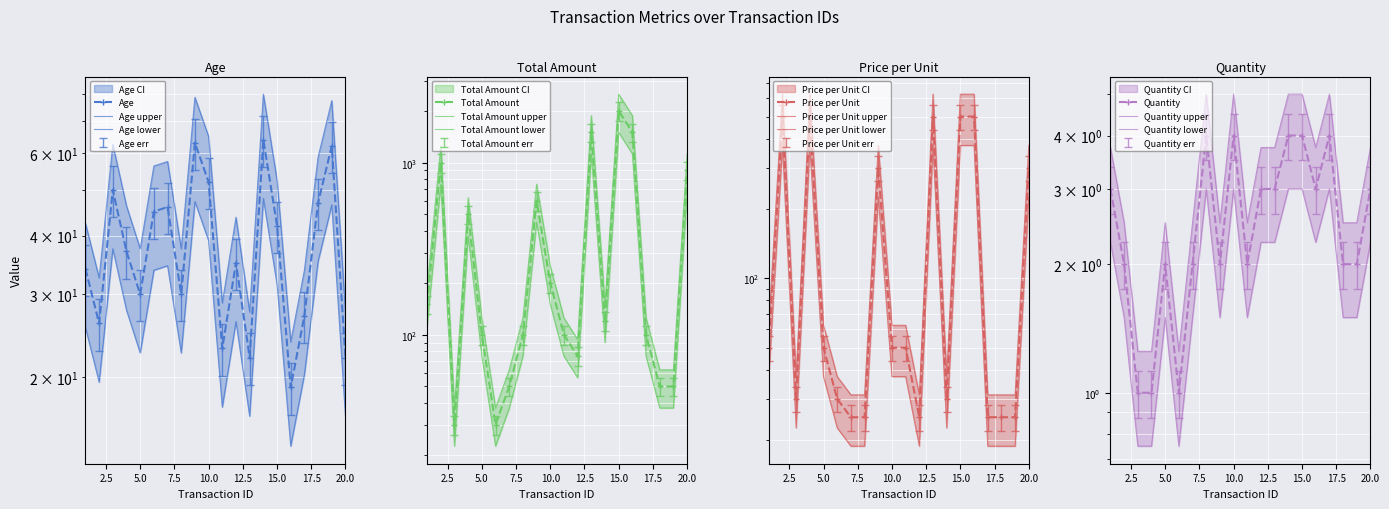

Which series has the widest spread of values?

Total Amount